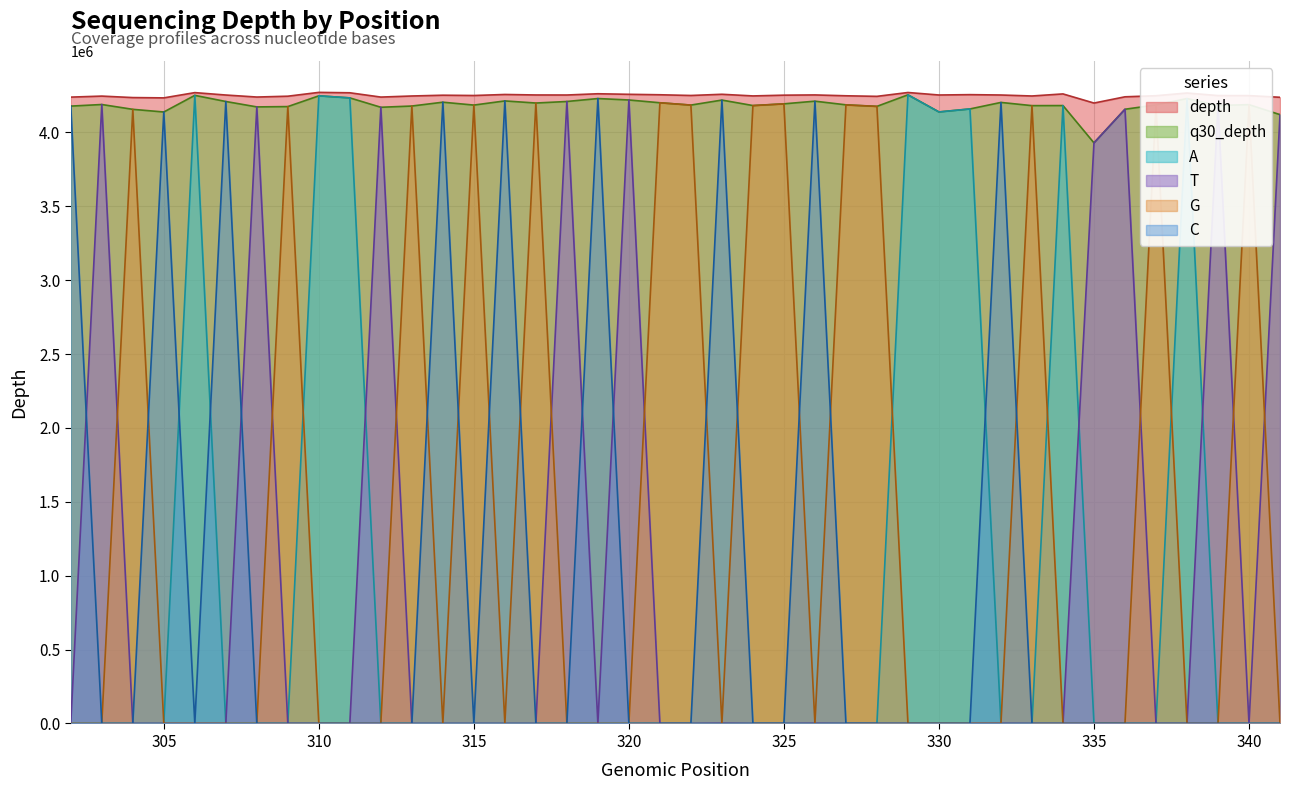

Which series has the widest spread of values?

A